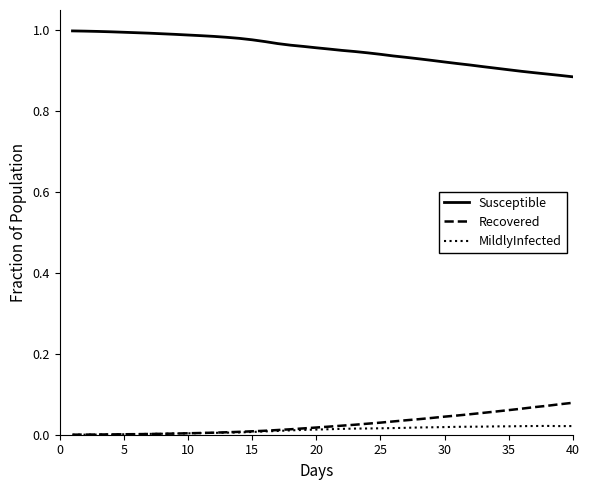

True or false: Susceptible and MildlyInfected cross at least once.

False